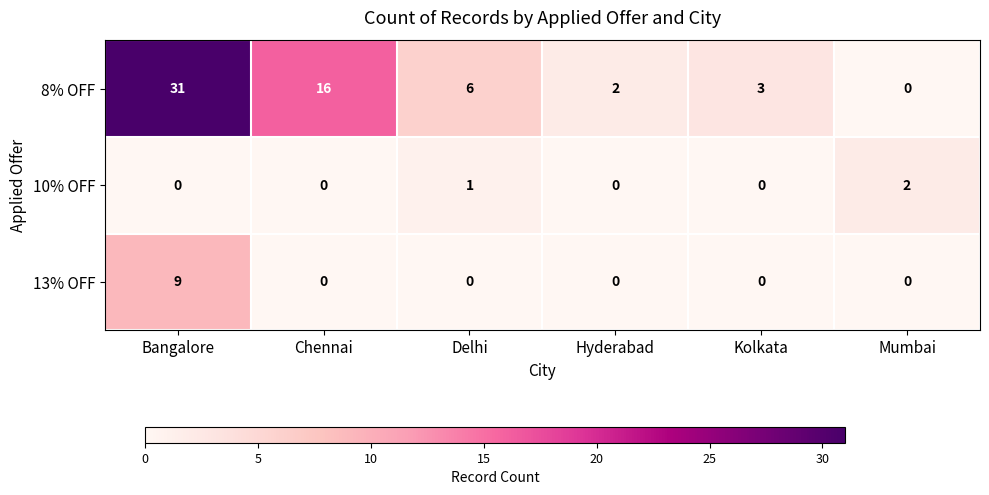

Which series changed the most between Hyderabad and Kolkata?

8% OFF